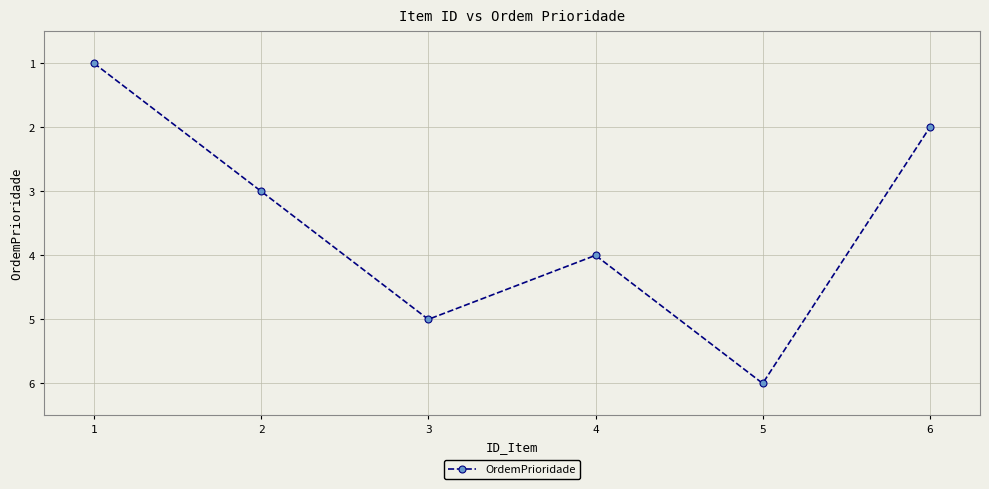

What is the ratio of the value at 2 to the value at 1?

3.0